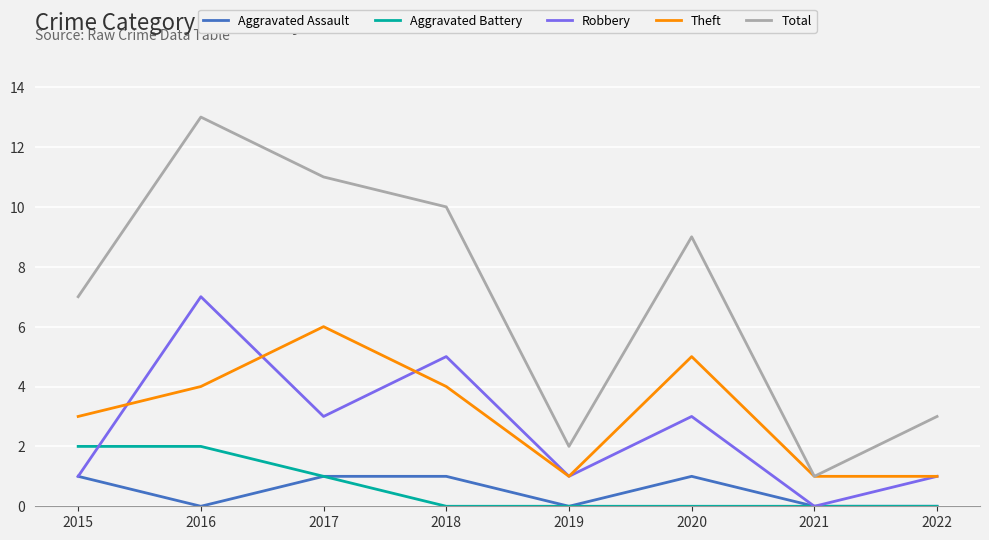

Is it true that Total equals 9 at 2020?

True